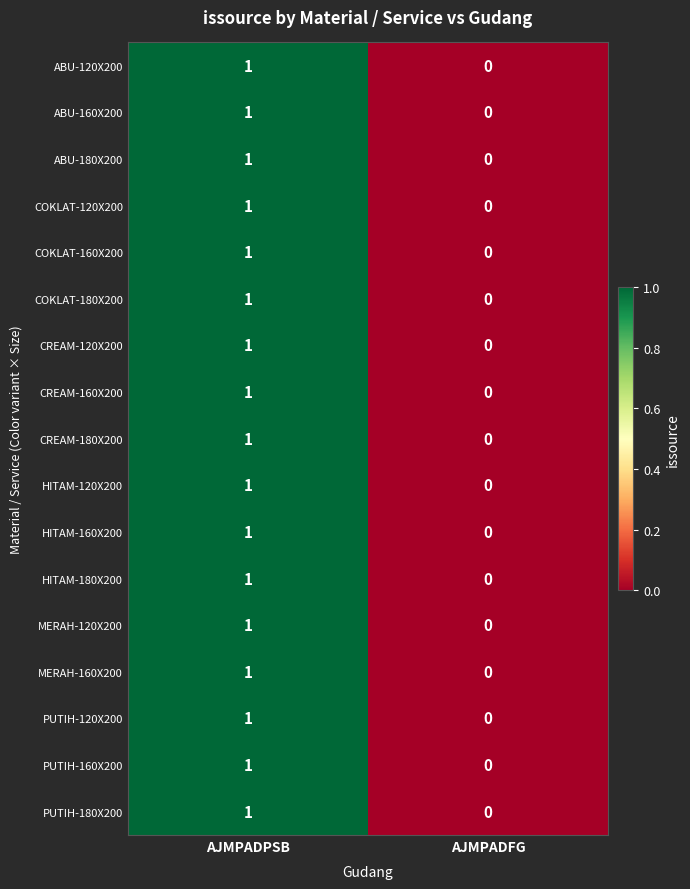

At which label is COKLAT-160X200 closest to 0?

AJMPADFG